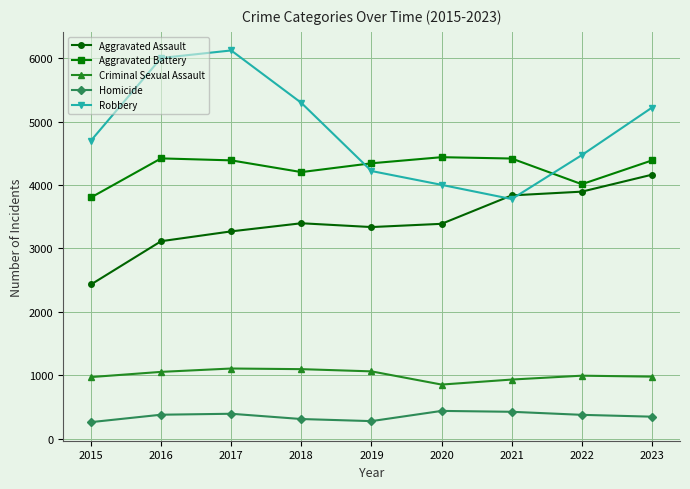

Is the value of Homicide at 2022 greater than the value of Aggravated Assault at 2018?

No